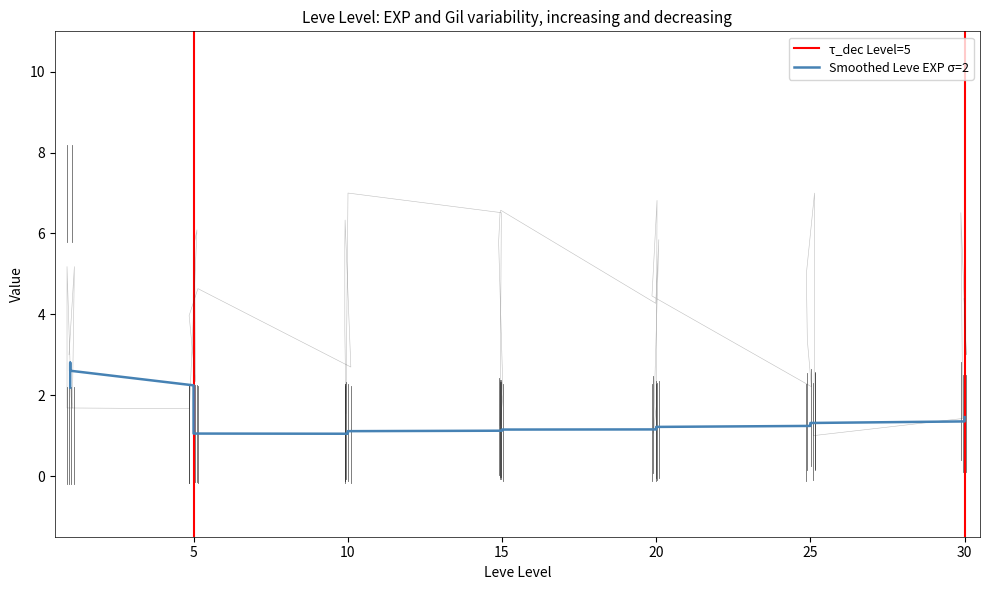

How many lines are shown in the chart?

1